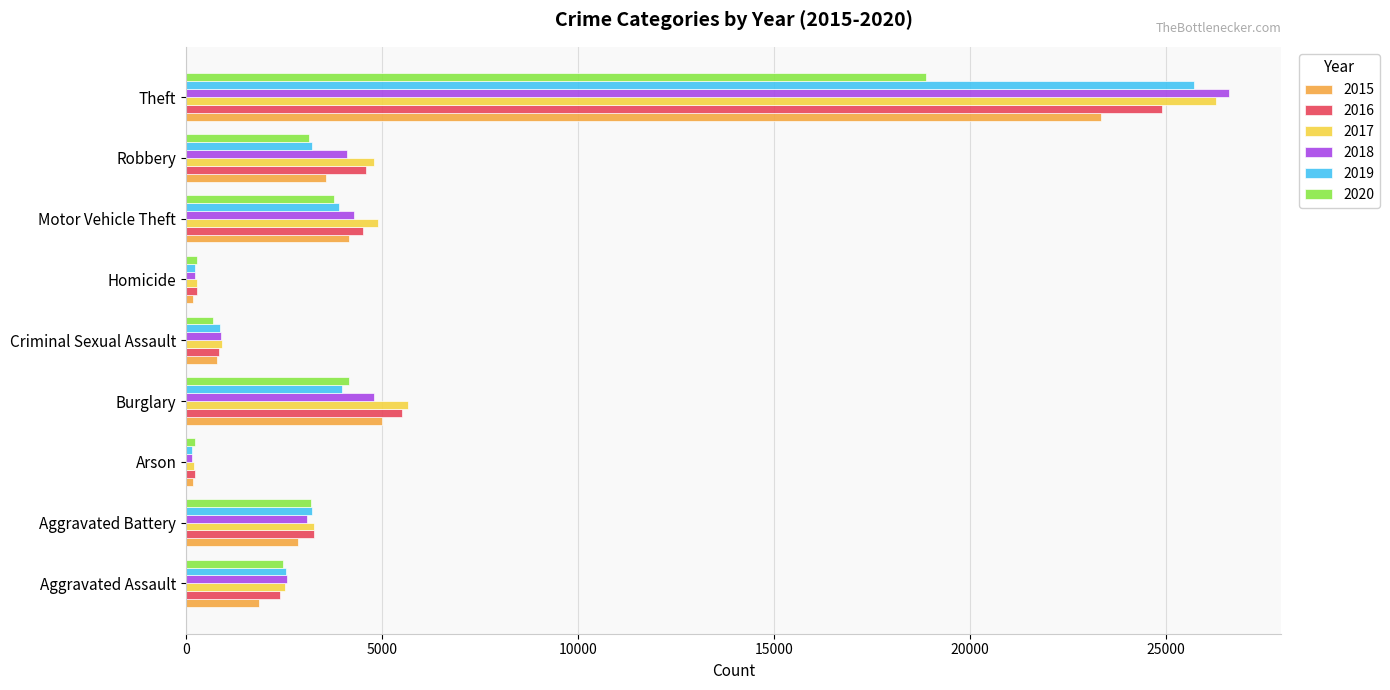

What is the spread (max minus min) of values at Motor Vehicle Theft?

1131